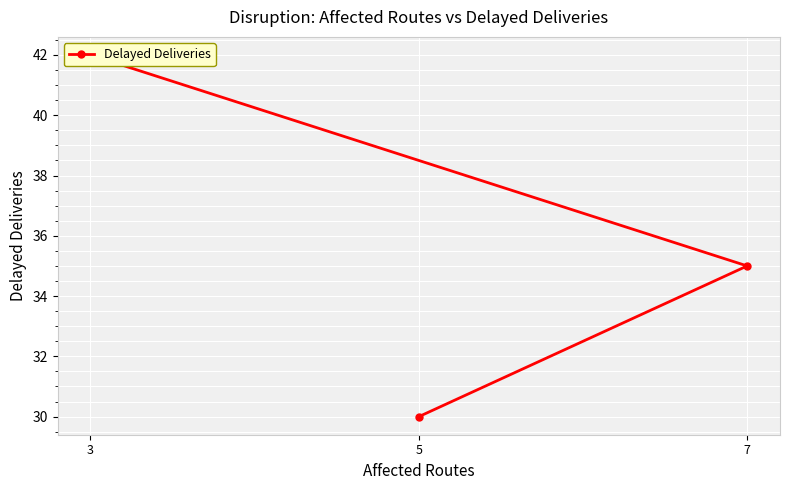

How many lines are shown in the chart?

1